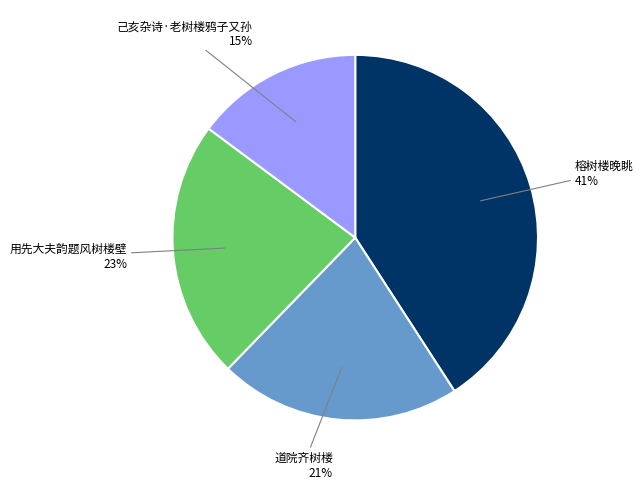

To the nearest percent, what is the difference between the largest and smallest slice percentages?

26%